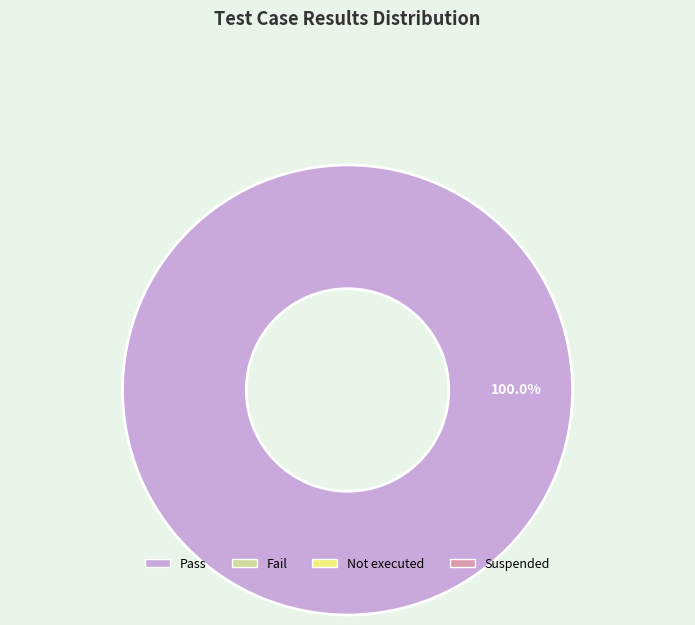

Does any single category account for the majority?

Yes